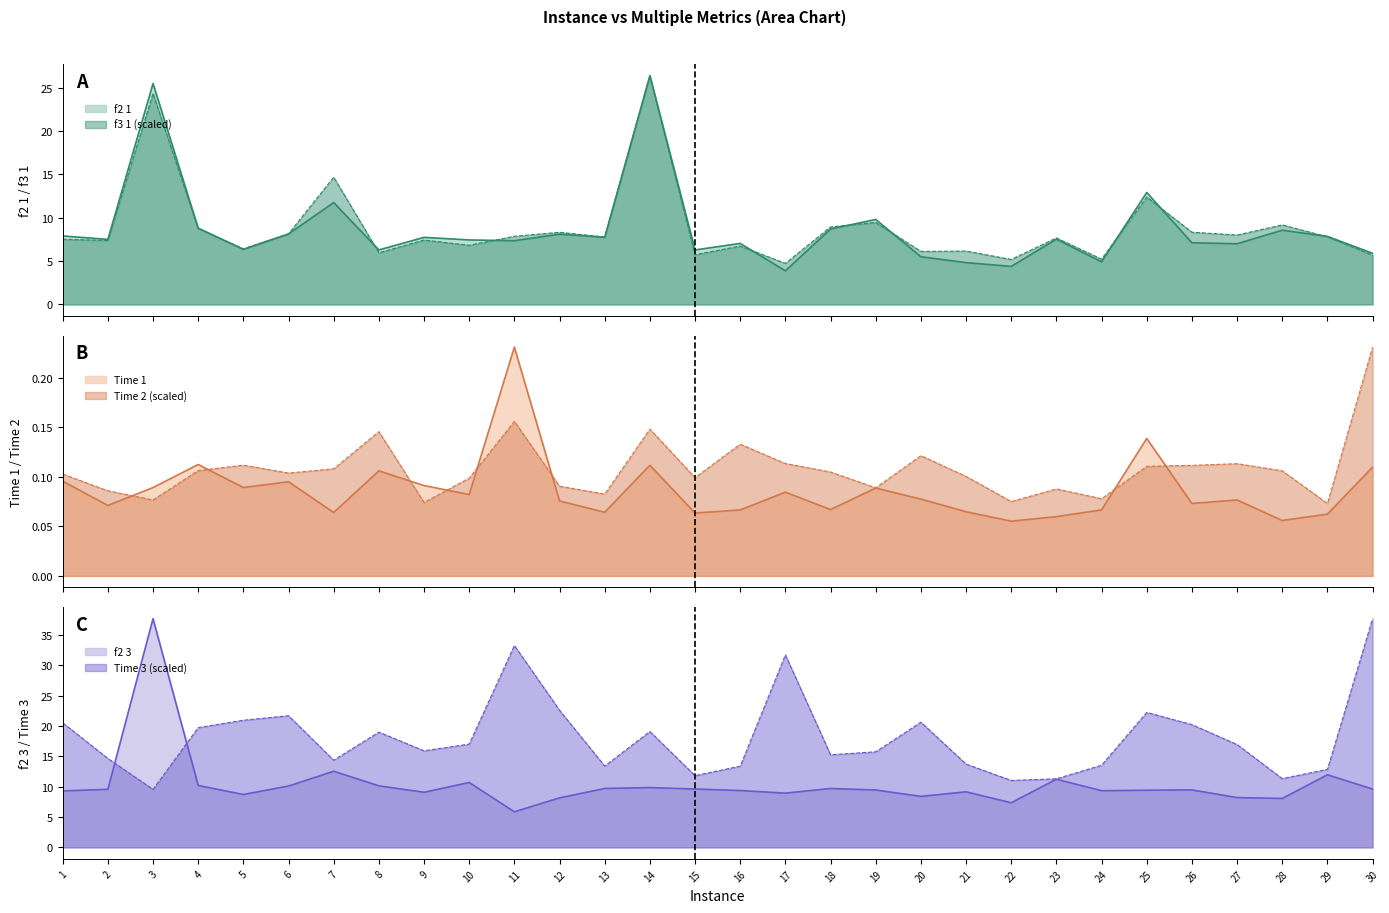

Which category has the lowest value across all series?

22